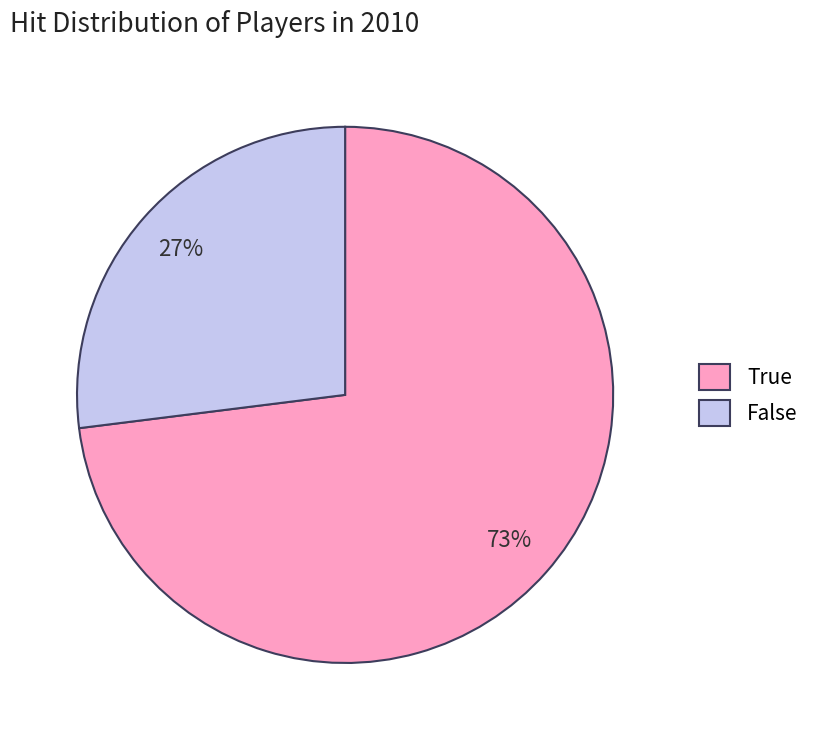

True or false: True accounts for 60% of the total.

False